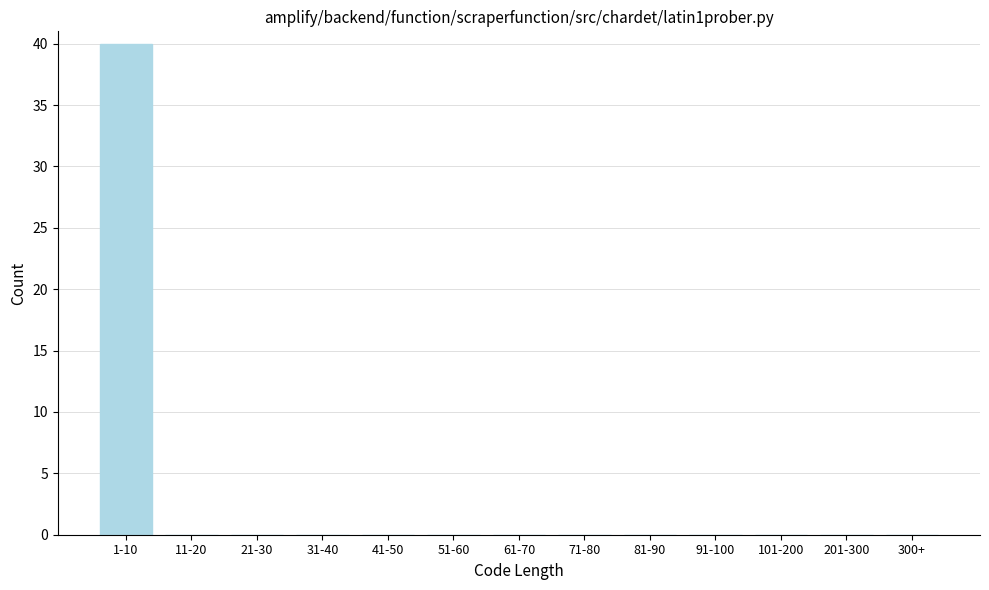

Reading left to right, transcribe all the data shown in this chart.

1-10=40	11-20=0	21-30=0	31-40=0	41-50=0	51-60=0	61-70=0	71-80=0	81-90=0	91-100=0	101-200=0	201-300=0	300+=0